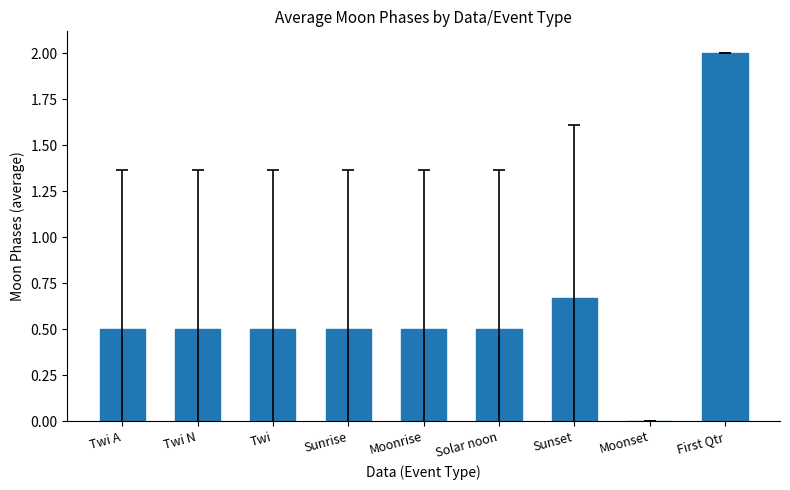

What is the difference between the values at Twi and First Qtr?

1.5